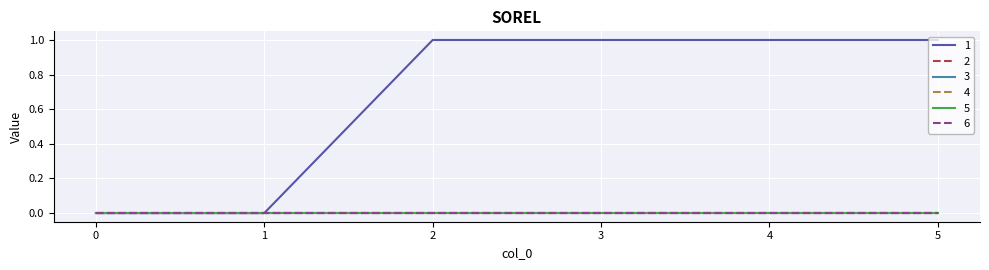

Count the 1 values in the range 0 to 1.

6